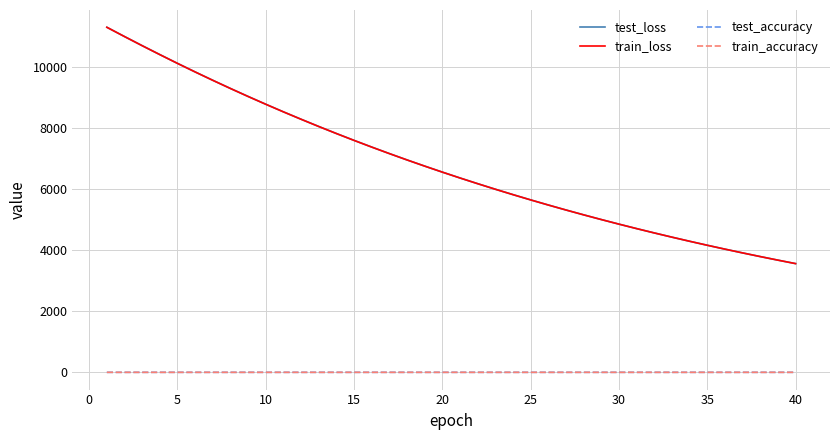

True or false: test_loss and test_accuracy cross at least once.

False